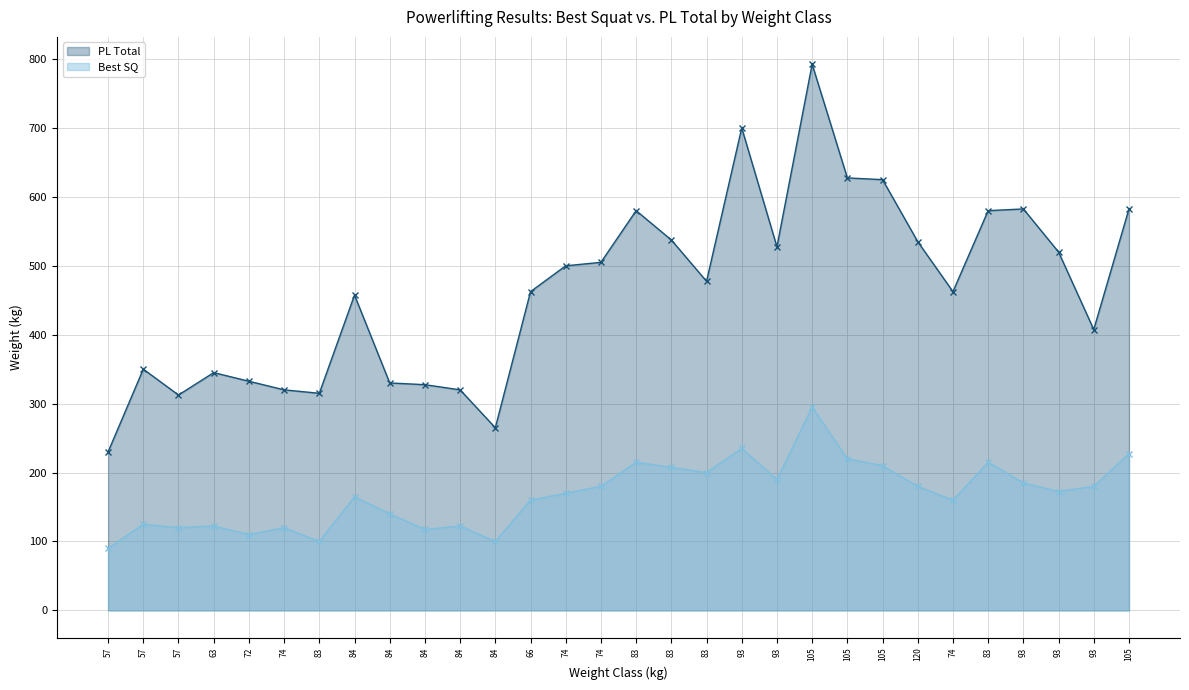

The Best SQ series shows 364.4 at 105. True or false?

False